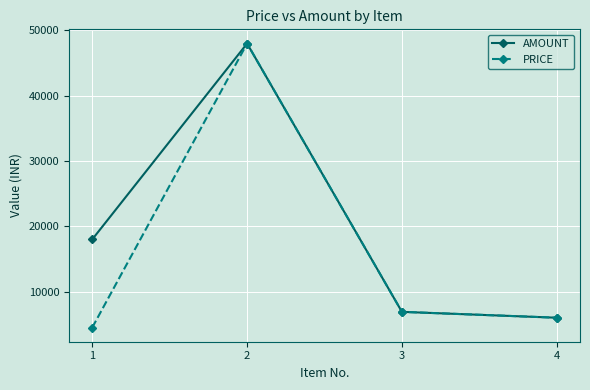

What are all the series names shown in the legend?

AMOUNT, PRICE